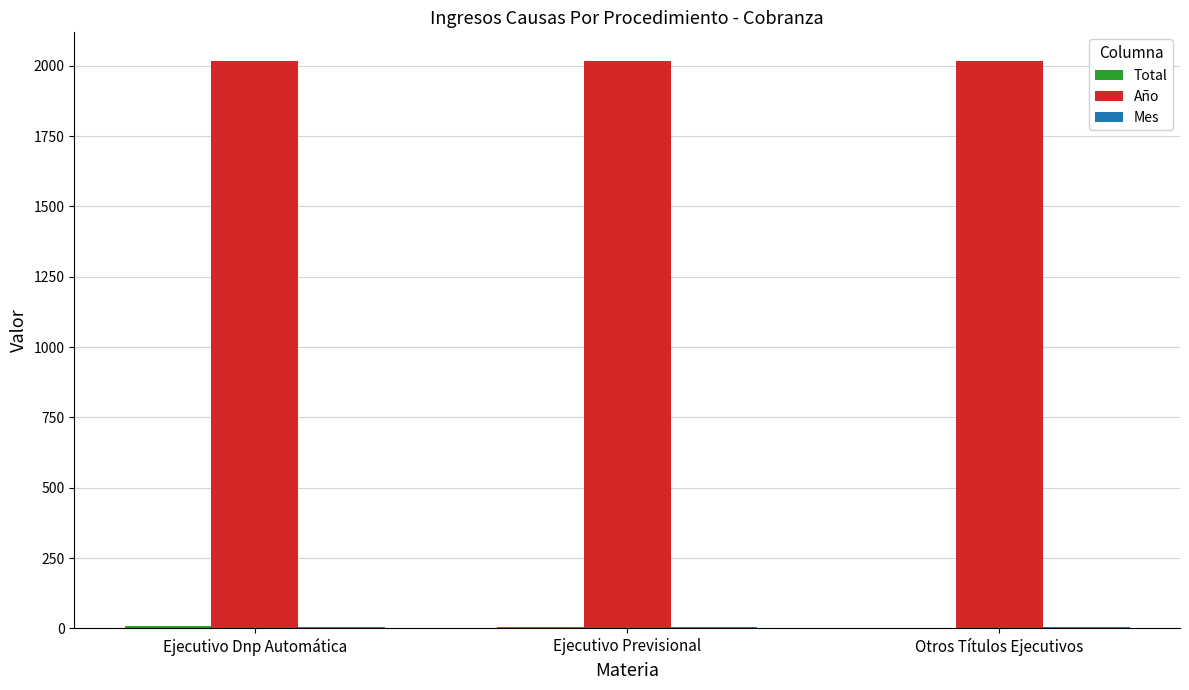

What is the sum of all Año values?

6054